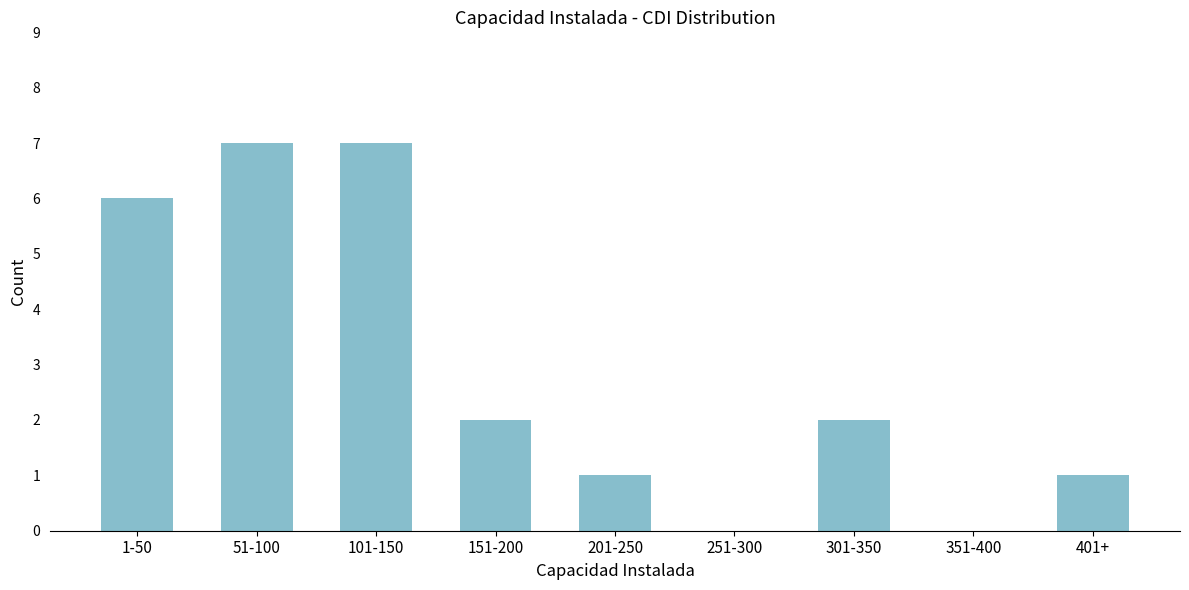

Reading left to right, list all the values displayed in this chart.

1-50=6	51-100=7	101-150=7	151-200=2	201-250=1	251-300=0	301-350=2	351-400=0	401+=1